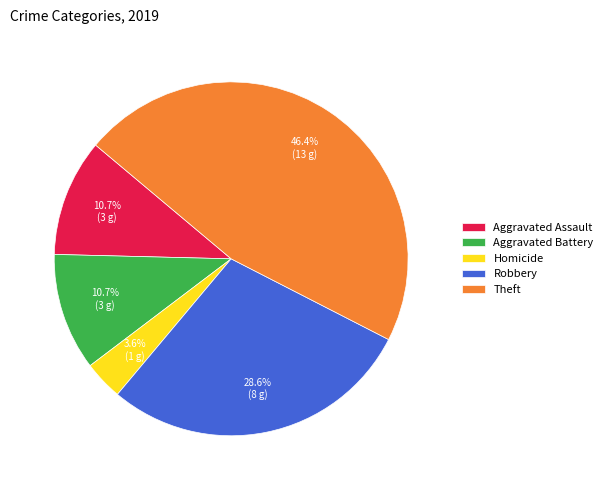

Which has a higher value, Aggravated Battery or Homicide?

Aggravated Battery